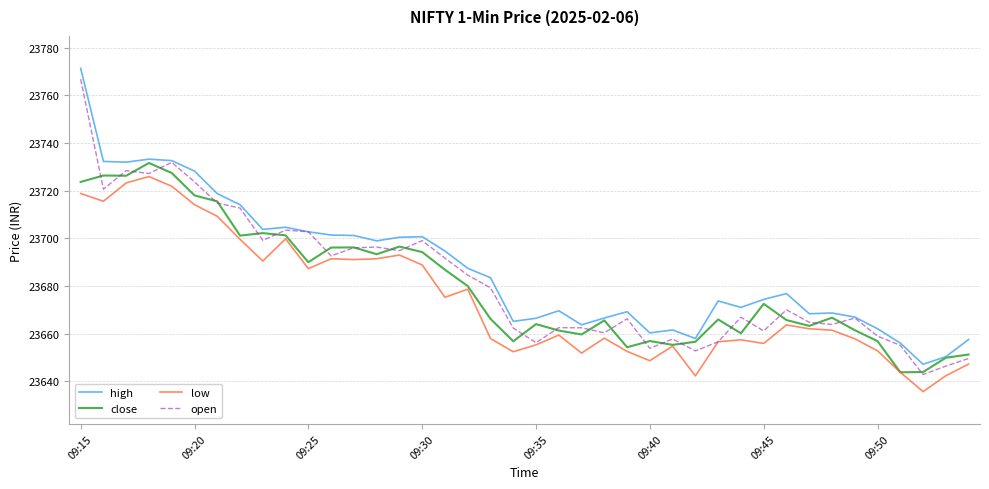

True or false: high and low cross at least once.

False